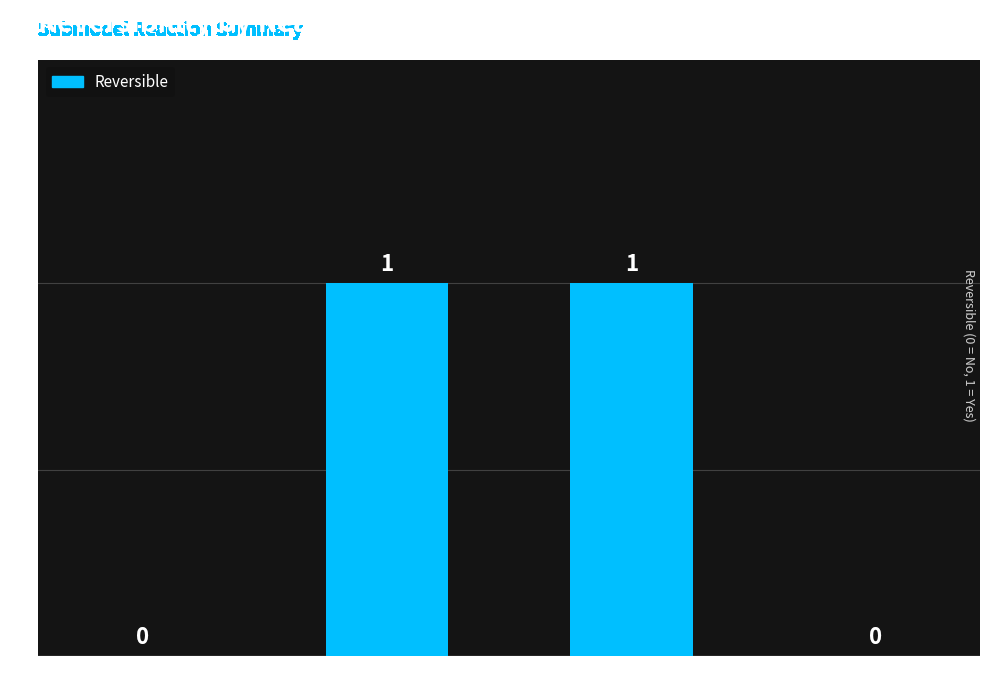

How many distinct data groups are displayed?

1